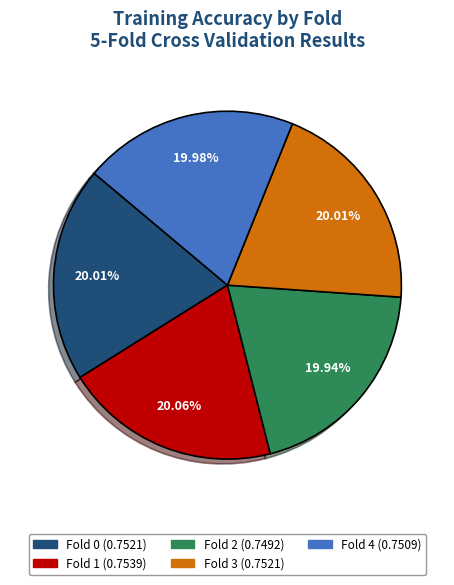

Is there a majority slice in this chart?

No